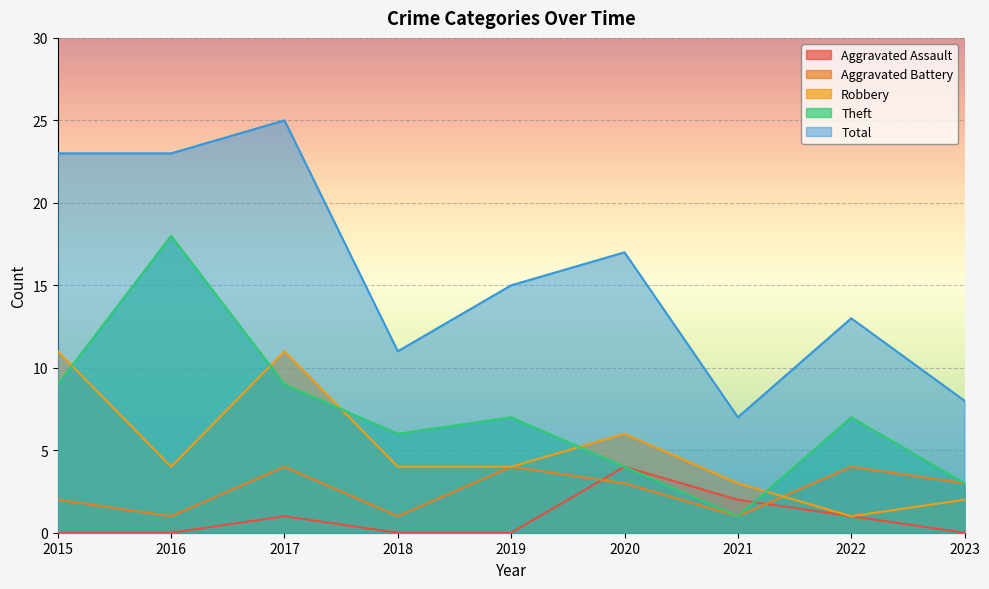

Reading left to right, what are all the values shown in this chart?

Aggravated Assault: 2015=0	2016=0	2017=1	2018=0	2019=0	2020=4	2021=2	2022=1	2023=0
Aggravated Battery: 2015=2	2016=1	2017=4	2018=1	2019=4	2020=3	2021=1	2022=4	2023=3
Robbery: 2015=11	2016=4	2017=11	2018=4	2019=4	2020=6	2021=3	2022=1	2023=2
Theft: 2015=9	2016=18	2017=9	2018=6	2019=7	2020=4	2021=1	2022=7	2023=3
Total: 2015=23	2016=23	2017=25	2018=11	2019=15	2020=17	2021=7	2022=13	2023=8